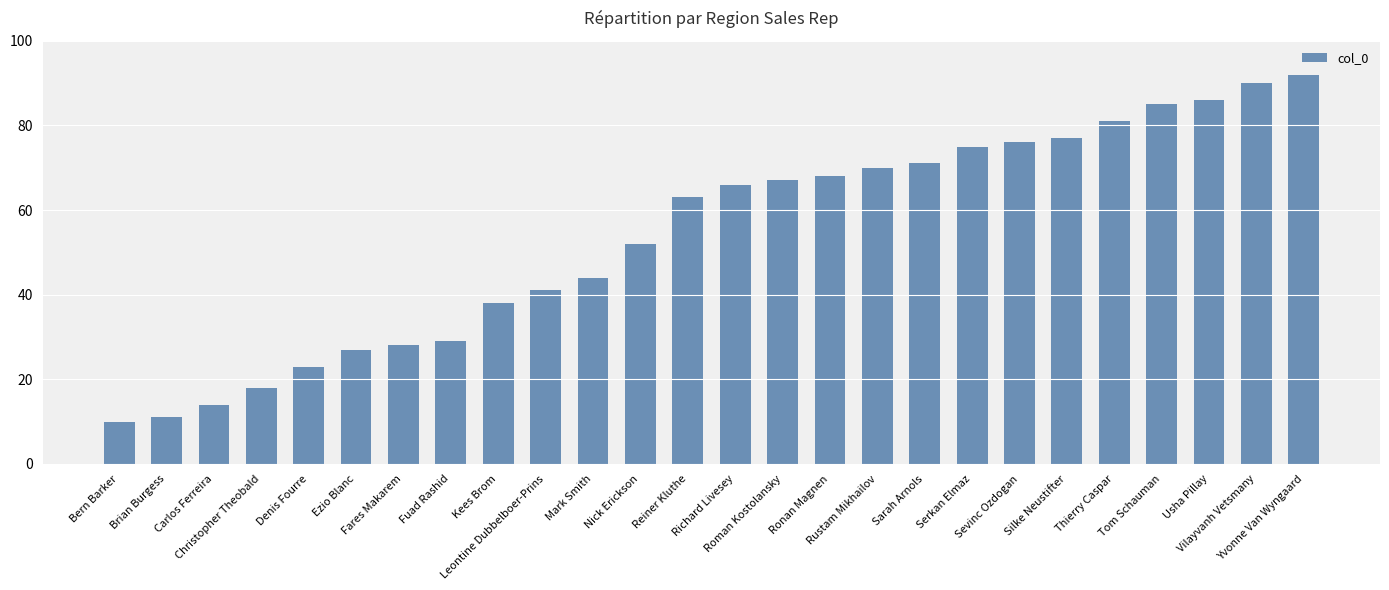

Rank the categories by value from lowest to highest.

Bern Barker, Brian Burgess, Carlos Ferreira, Christopher Theobald, Denis Fourre, Ezio Blanc, Fares Makarem, Fuad Rashid, Kees Brom, Leontine Dubbelboer-Prins, Mark Smith, Nick Erickson, Reiner Kluthe, Richard Livesey, Roman Kostolansky, Ronan Magnen, Rustam Mikhailov, Sarah Arnols, Serkan Elmaz, Sevinc Ozdogan, Silke Neustifter, Thierry Caspar, Tom Schauman, Usha Pillay, Vilayvanh Vetsmany, Yvonne Van Wyngaard